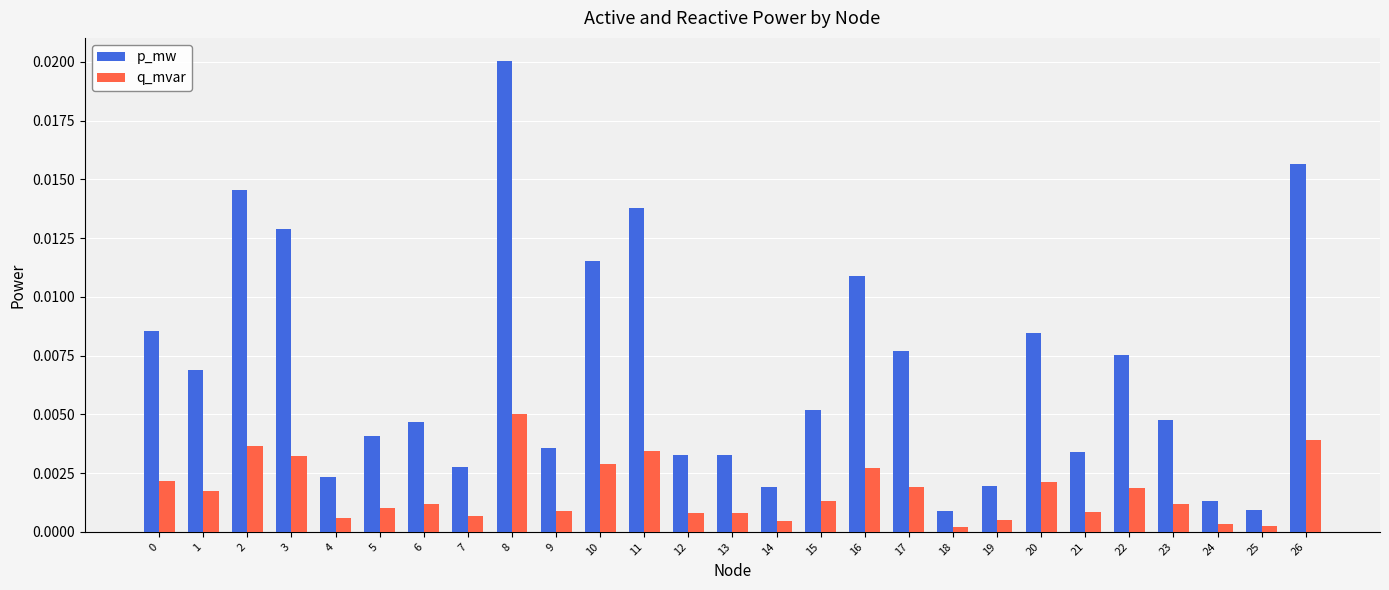

Which series has the largest total across all categories?

p_mw